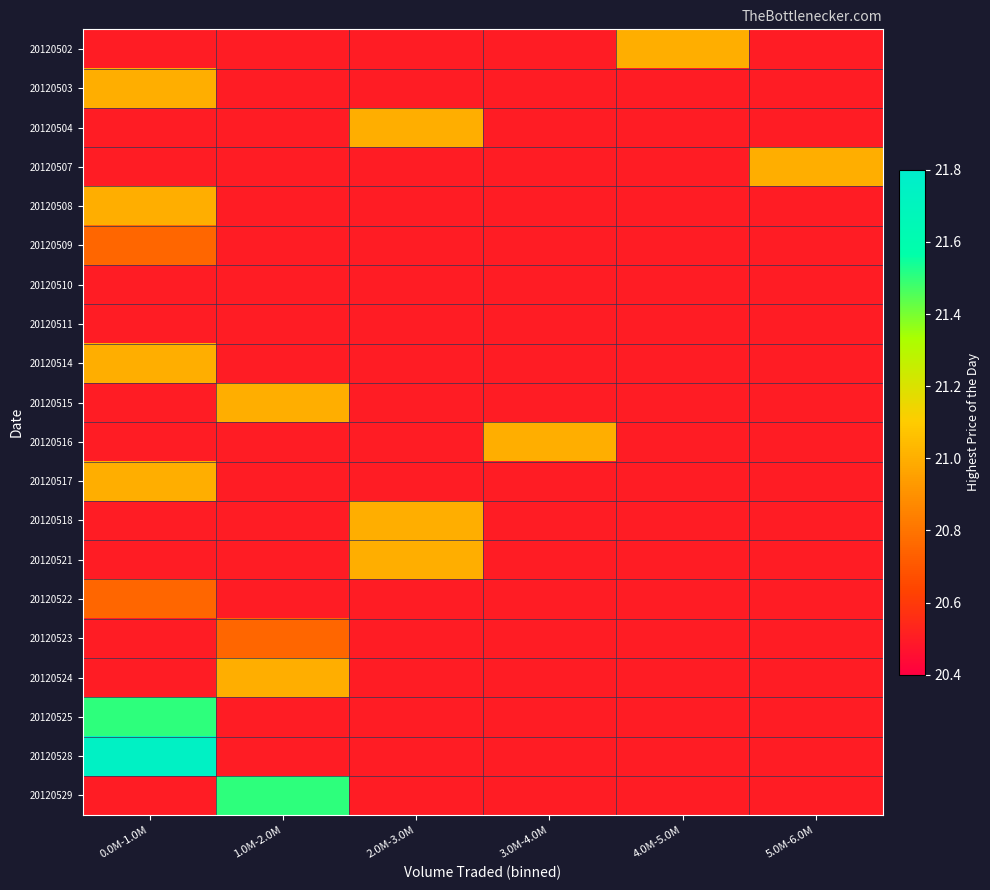

Which label corresponds to the largest value in the chart?

0.0M-1.0M